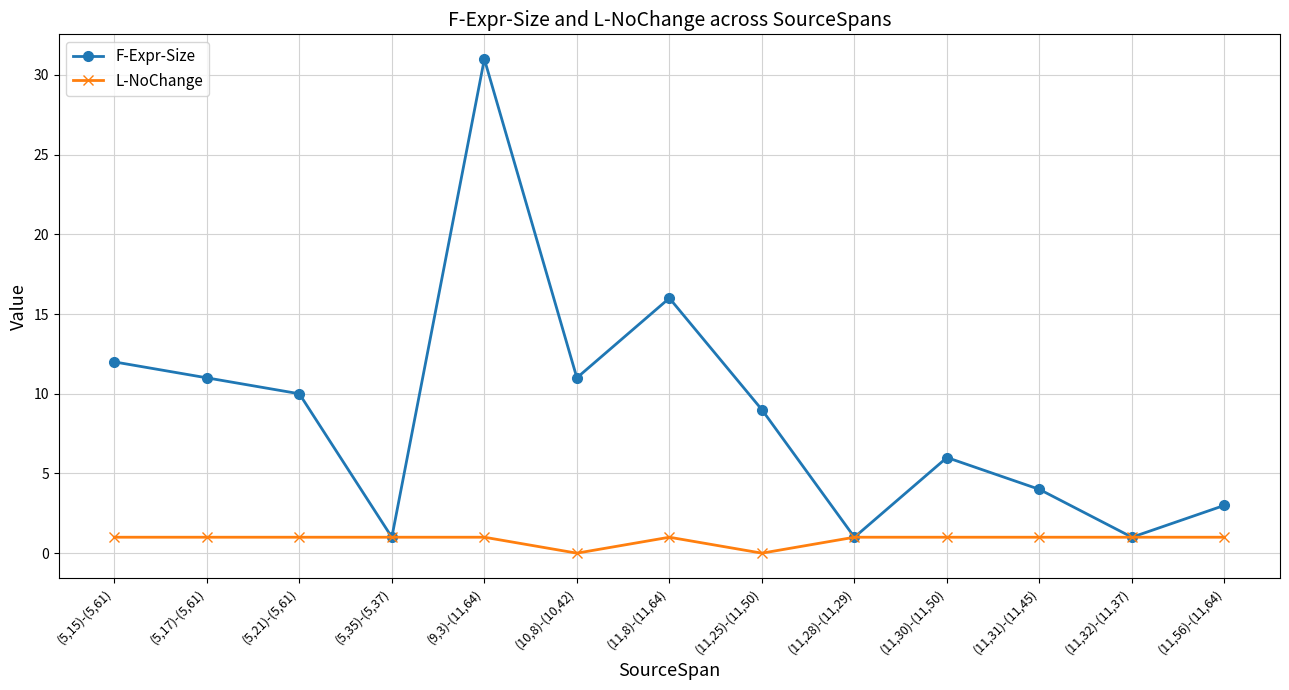

What value does the F-Expr-Size series have at (11,25)-(11,50), to the nearest 10?

10